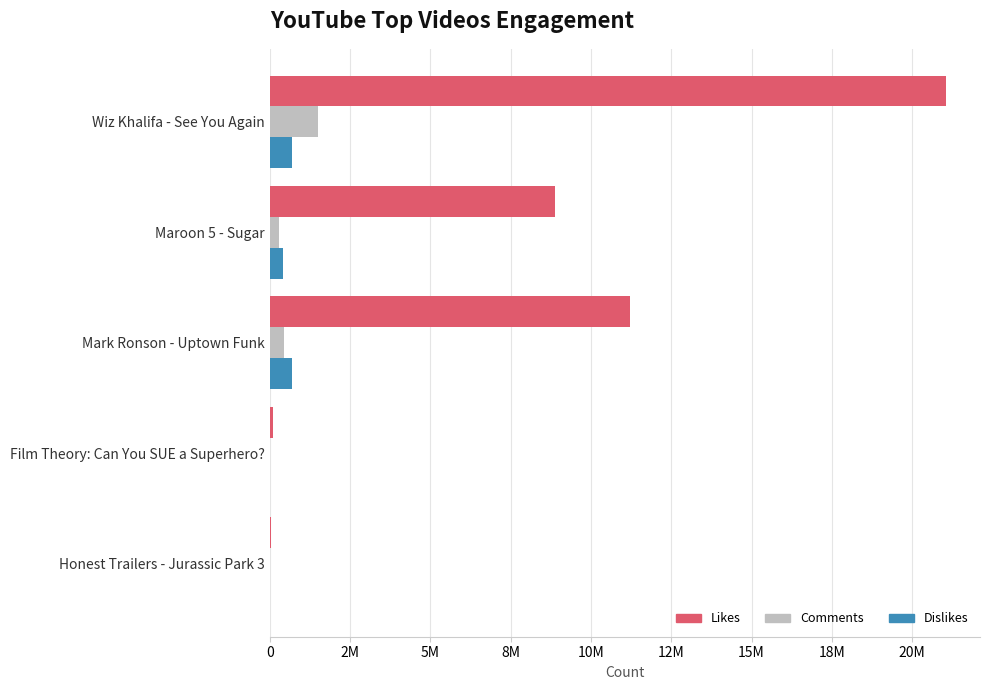

How many groups of bars are there?

5